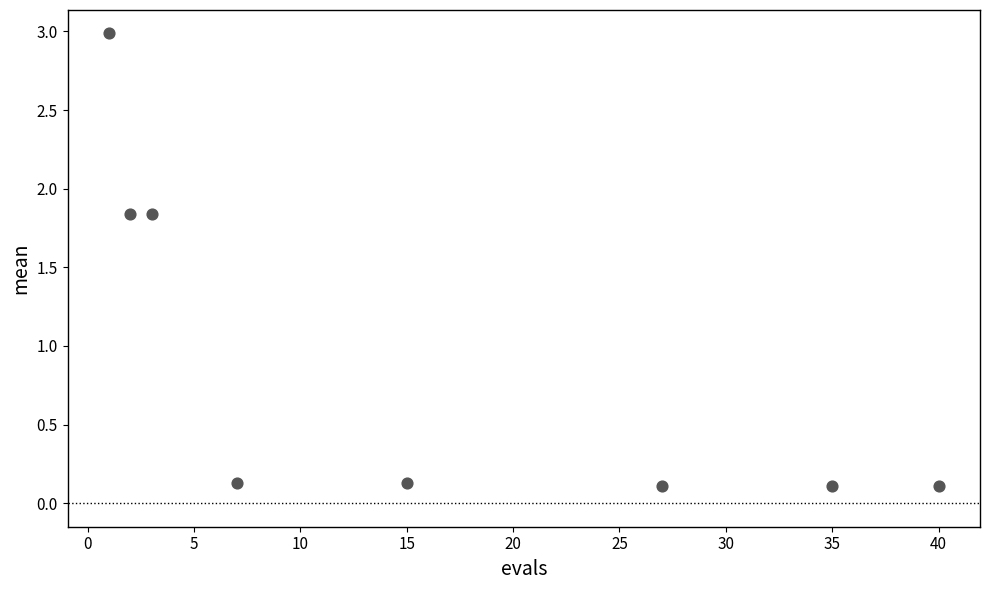

What is the average Y value?

0.9